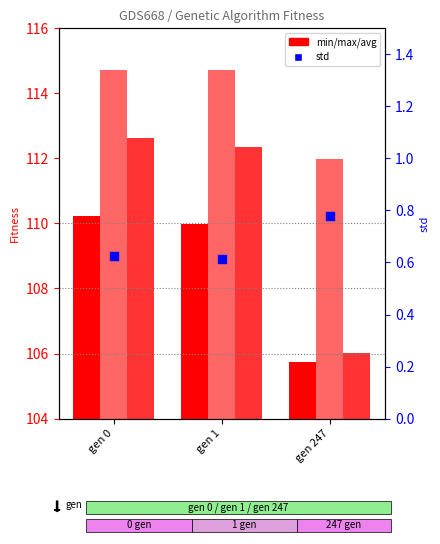

At which category is the sum across all series the highest?

gen 0